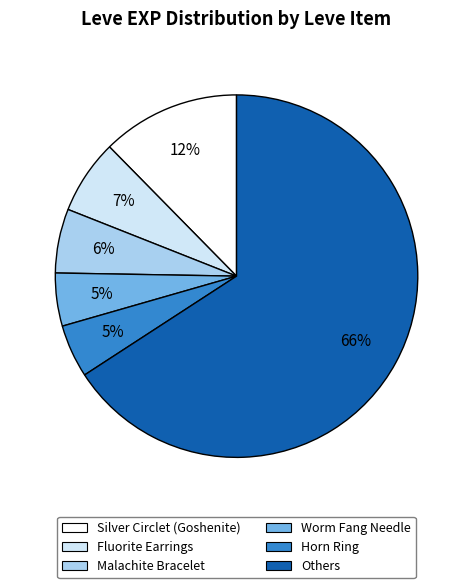

To the nearest percent, what is the average slice percentage?

17%